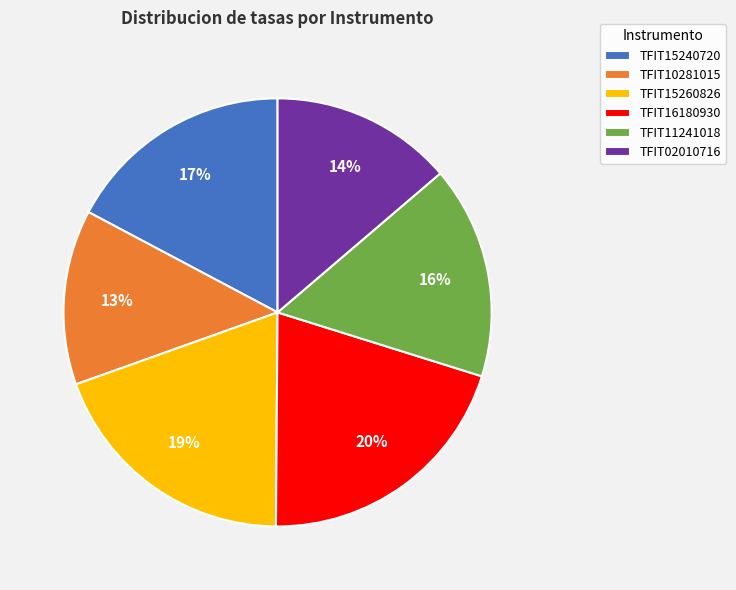

To the nearest percent, what is the average slice percentage?

17%